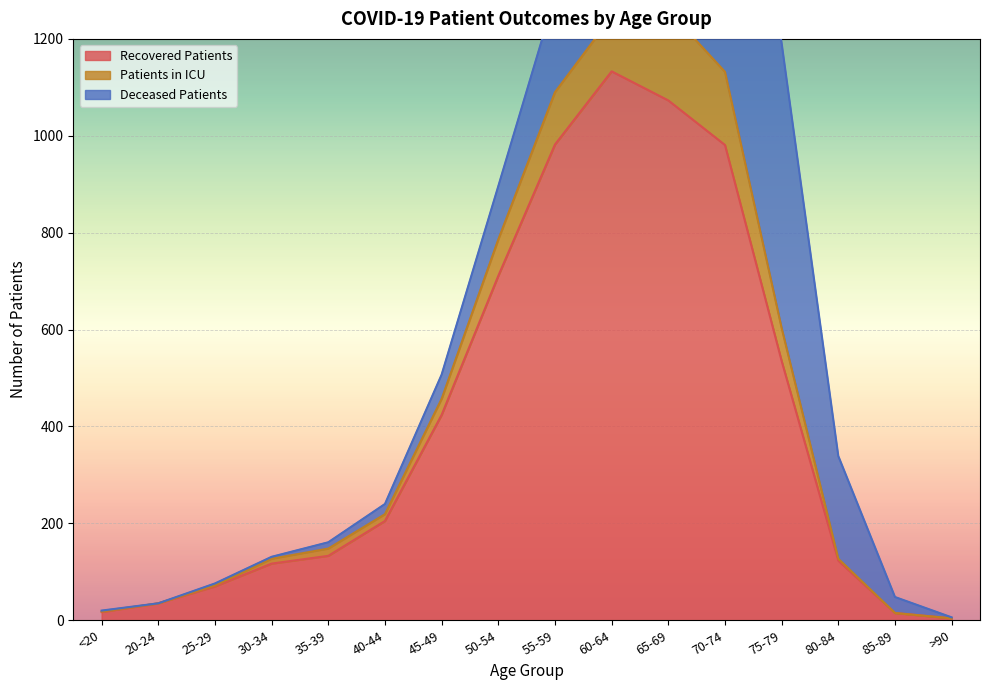

Is it true that recovered_patients equals 133 at 35-39?

True